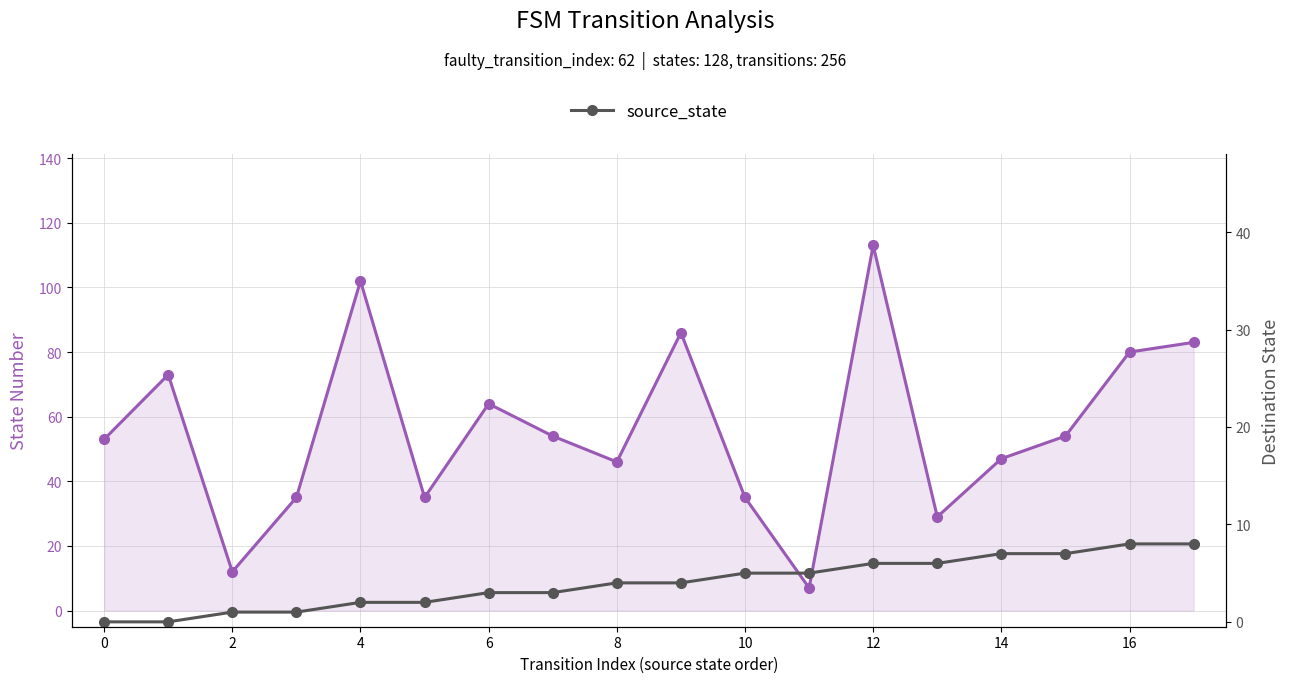

How many data points does each series have?

18